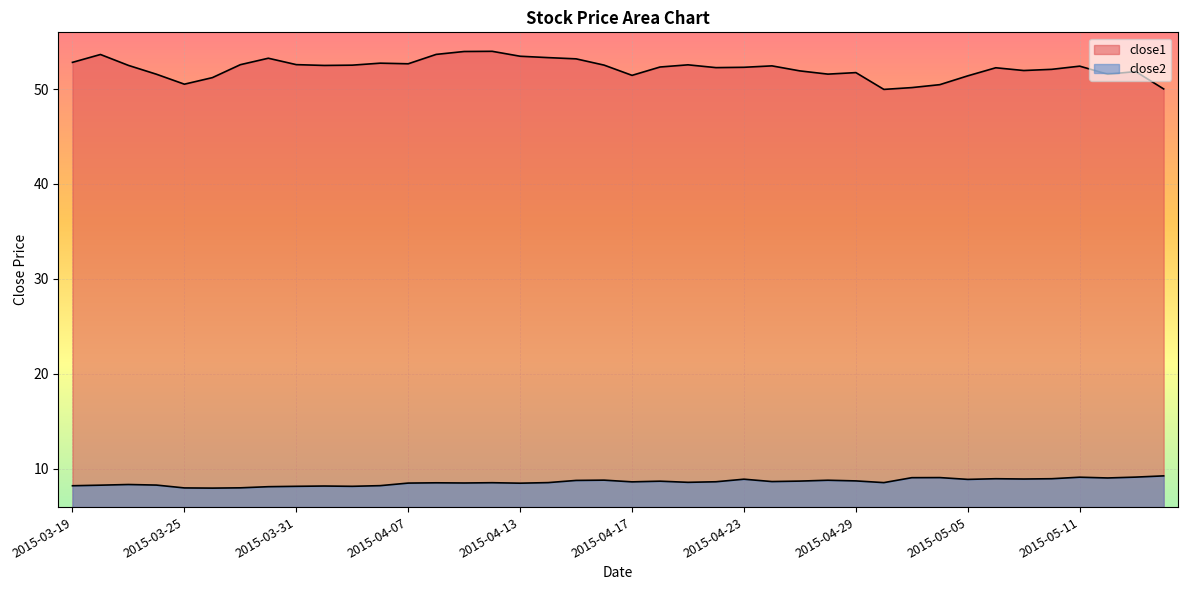

Which category has the highest value in the close1 series?

2015-04-10